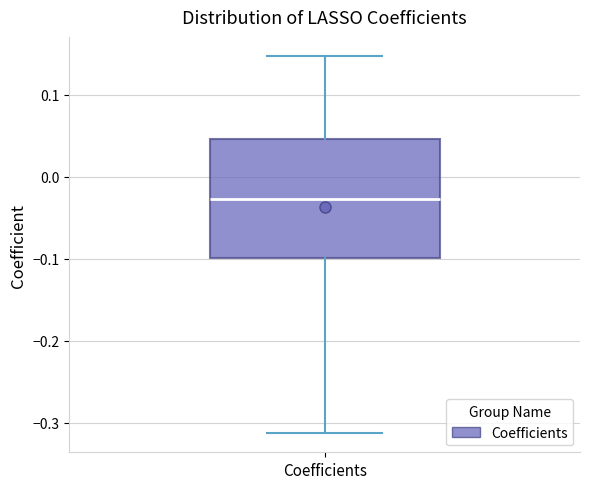

Read this box plot against the y-axis: the position of the median line, the range covered by the box, and the ends of both whiskers. The values are not printed on the chart, so give them approximately, as read against the axis.

median -0.03, box -0.10 to 0.05, whiskers -0.31 to 0.15